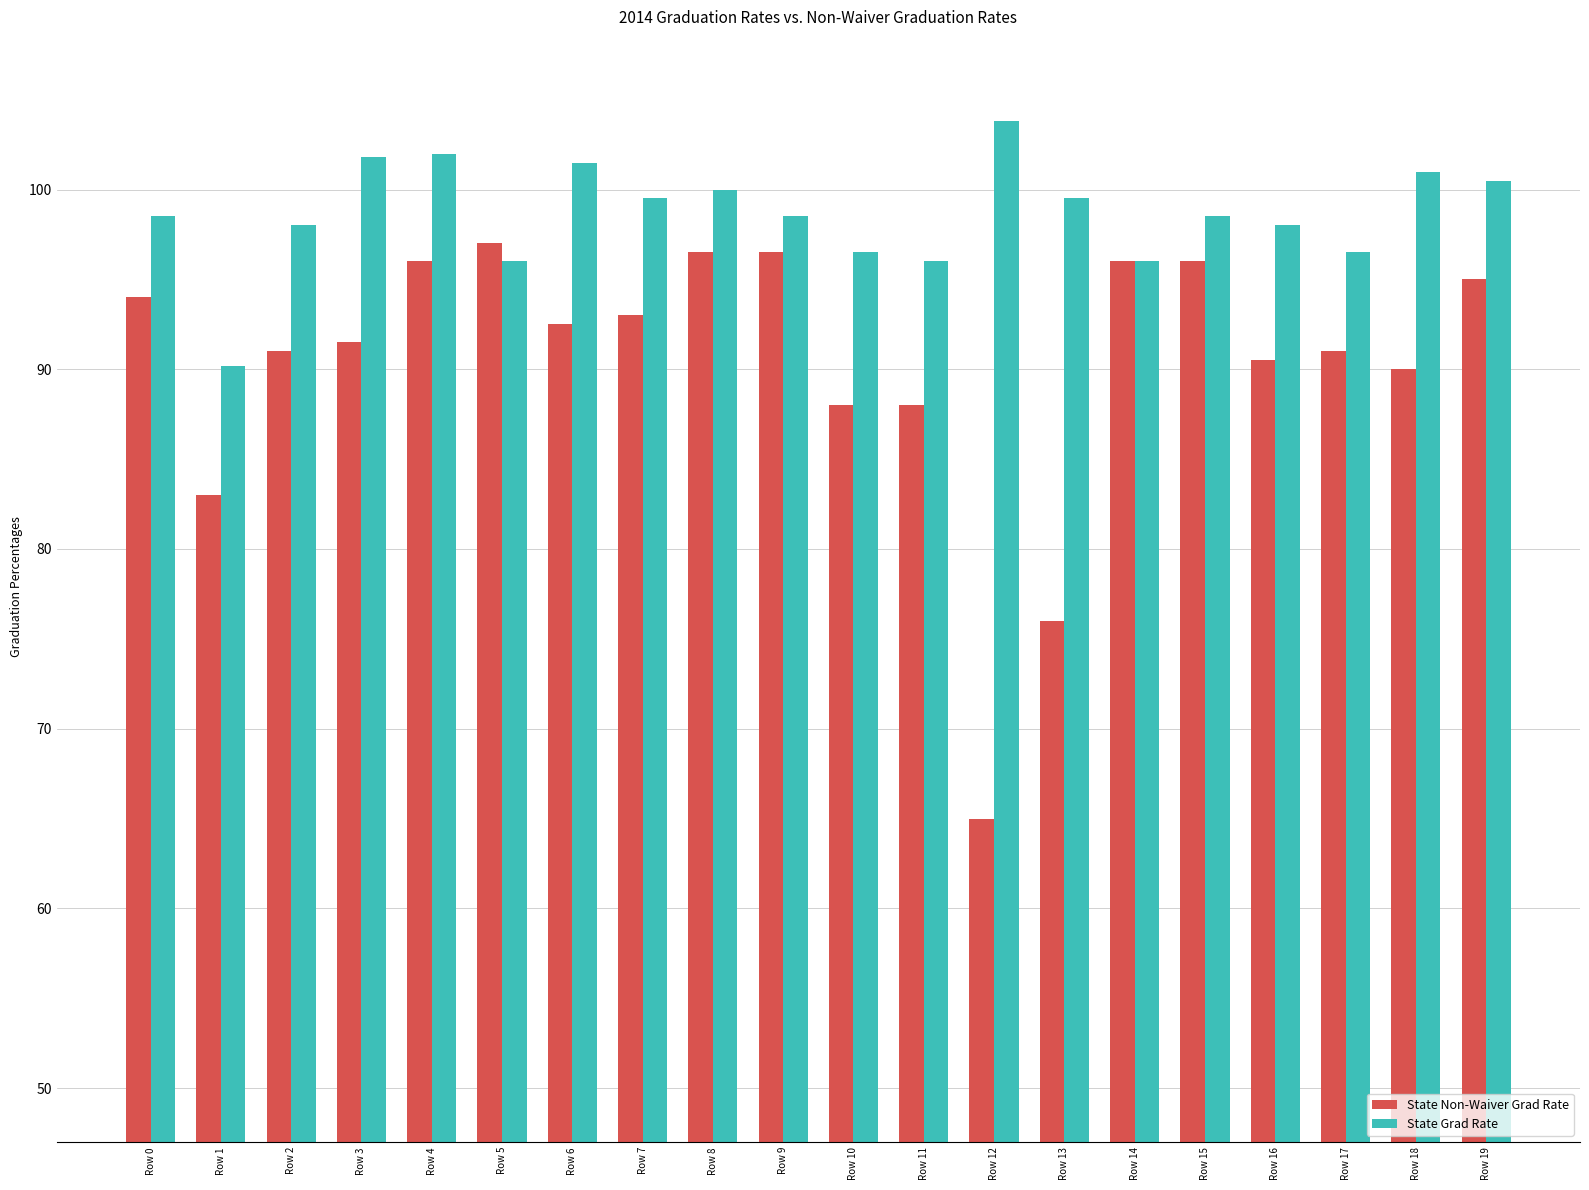

What are all the series names shown in the legend?

State Non-Waiver Grad Rate, State Grad Rate